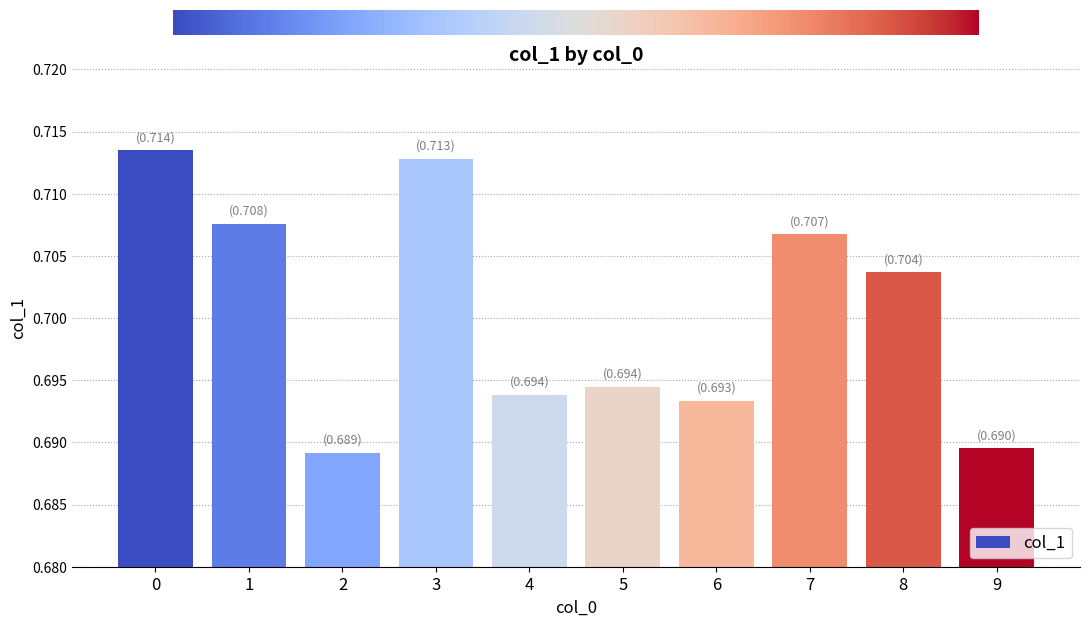

List the labels in order of value, smallest first.

2, 9, 6, 4, 5, 8, 7, 1, 3, 0